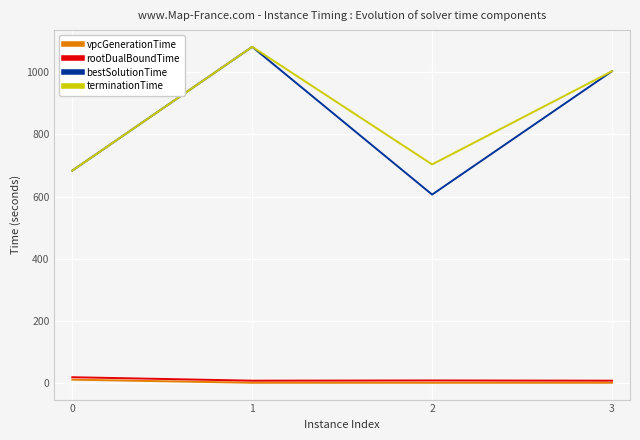

Is the value of terminationTime at 2 greater than the value of bestSolutionTime at 2?

Yes